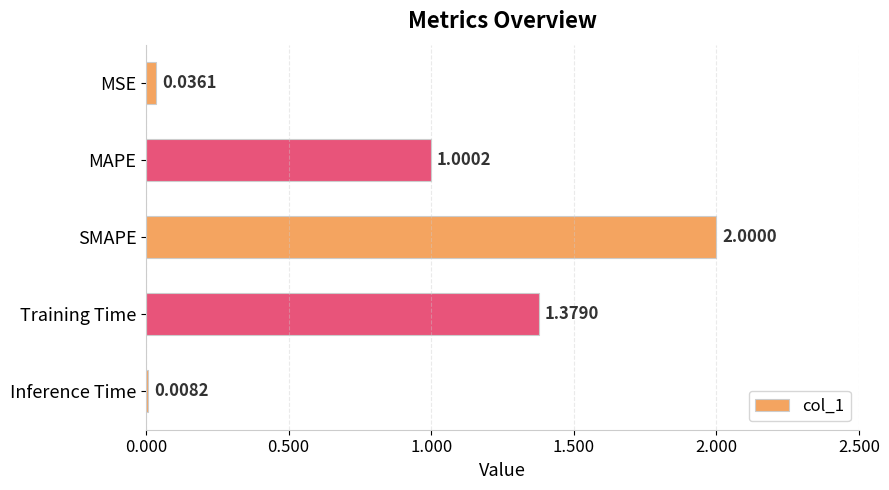

What is the difference between the maximum and minimum values?

2.0